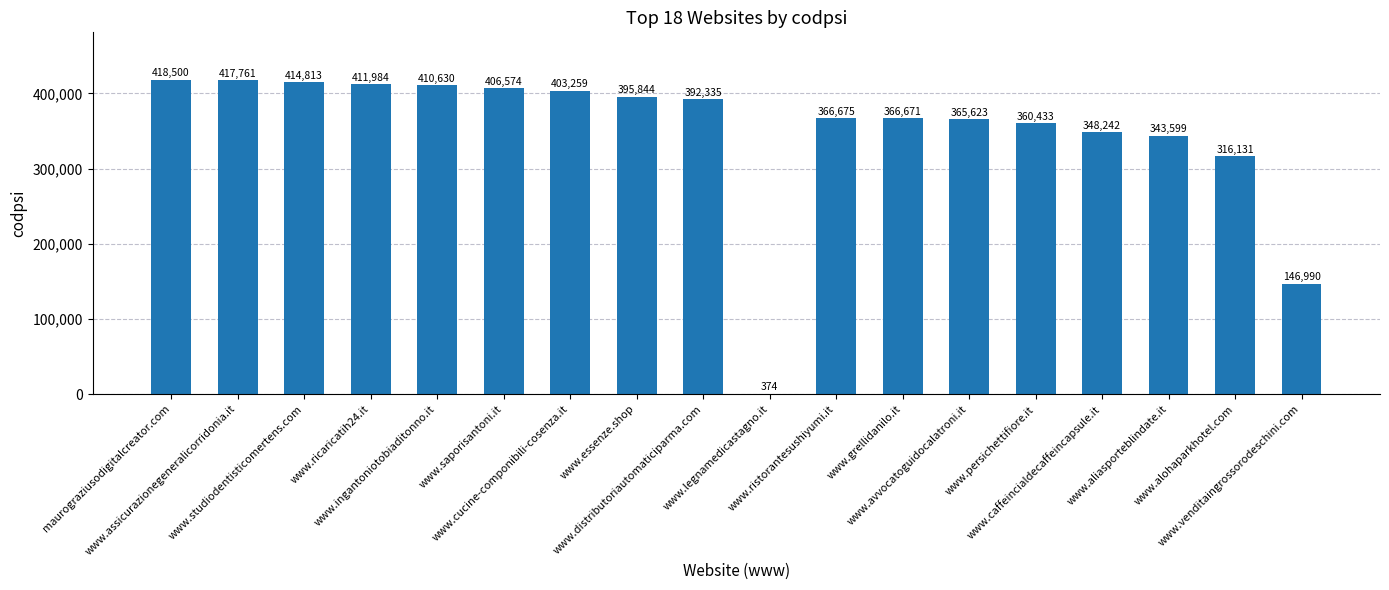

What is the sum of the values at www.cucine-componibili-cosenza.it and www.legnamedicastagno.it?

403633